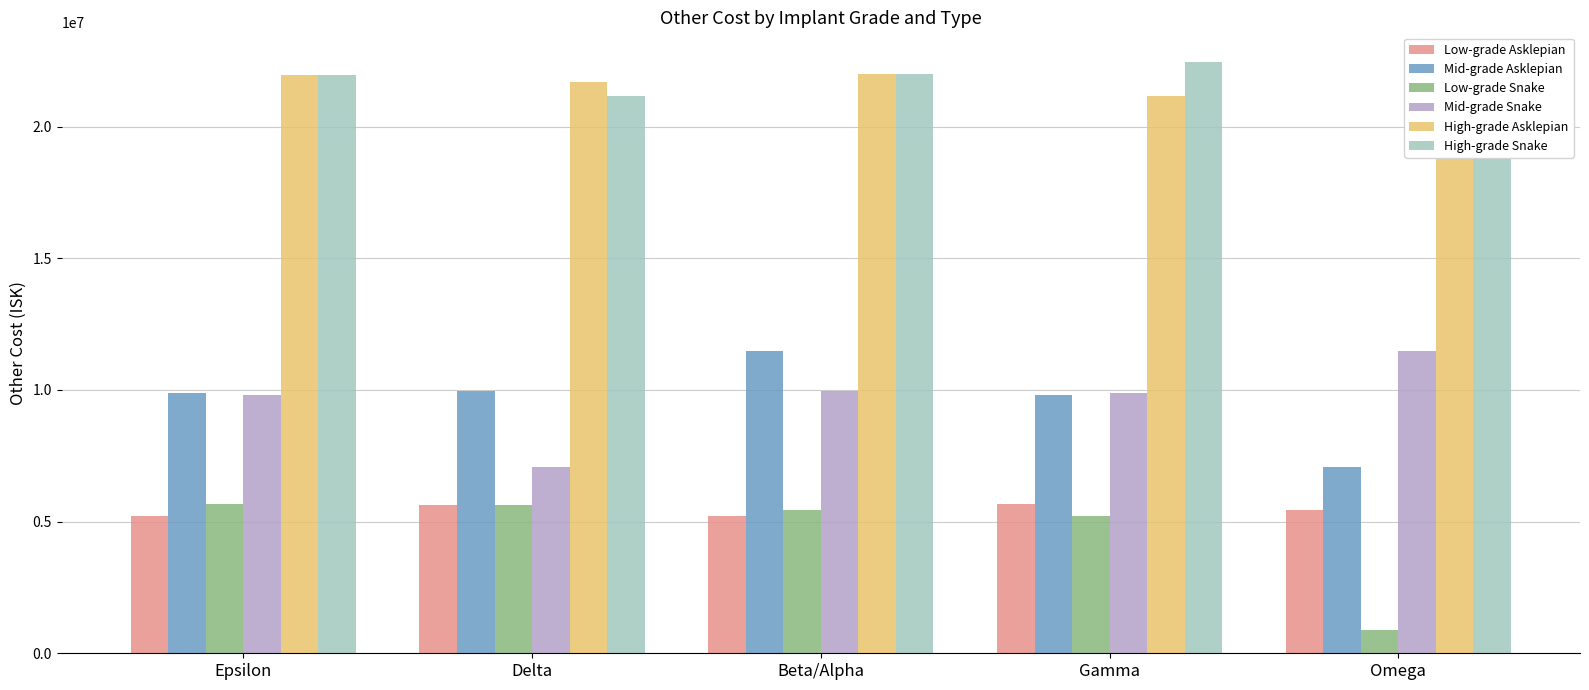

Which series has the largest range (max minus min)?

Low-grade Snake